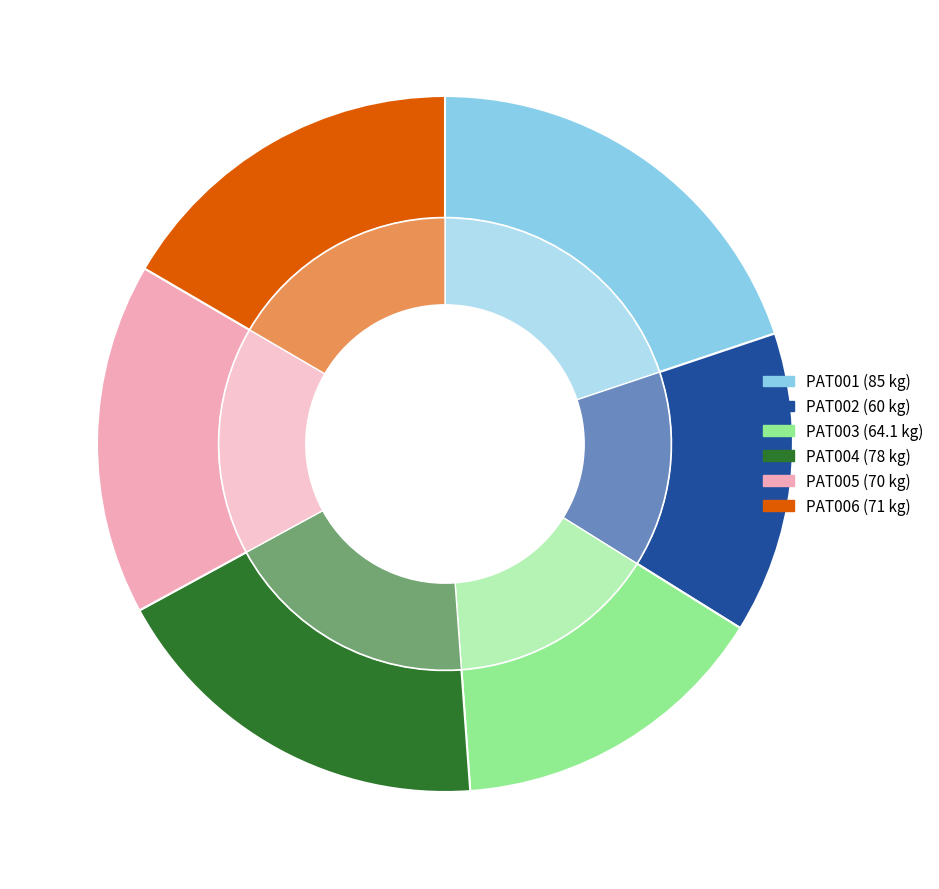

Rank the categories by value from lowest to highest.

PAT002, PAT003, PAT005, PAT006, PAT004, PAT001